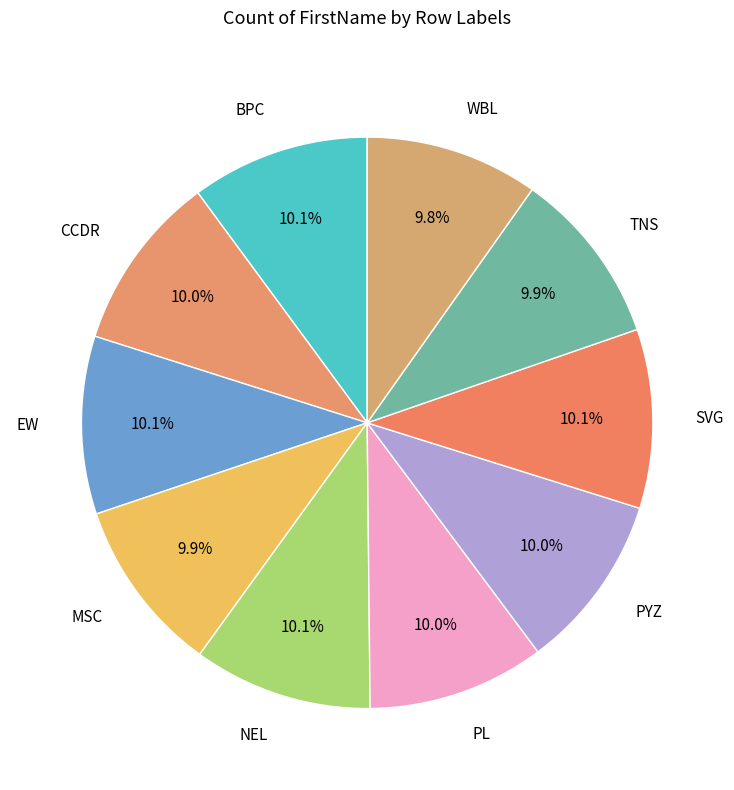

How much of the chart is everything except BPC?

89.9%